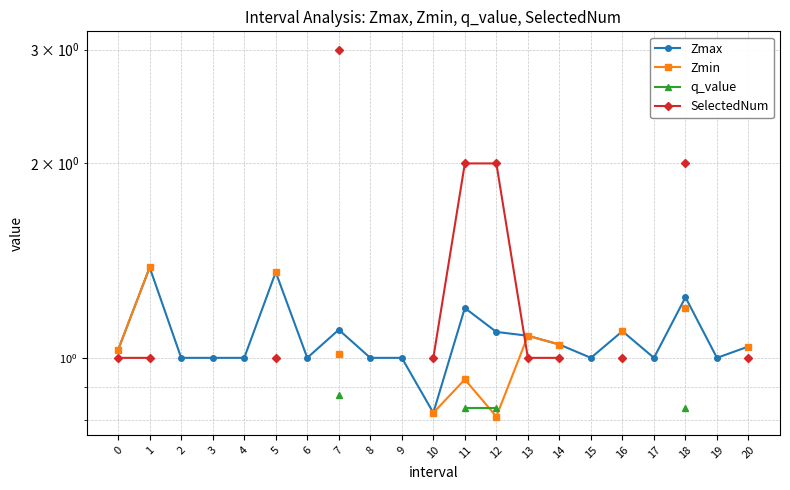

Between 0 and 2, which series saw the biggest shift?

Zmax